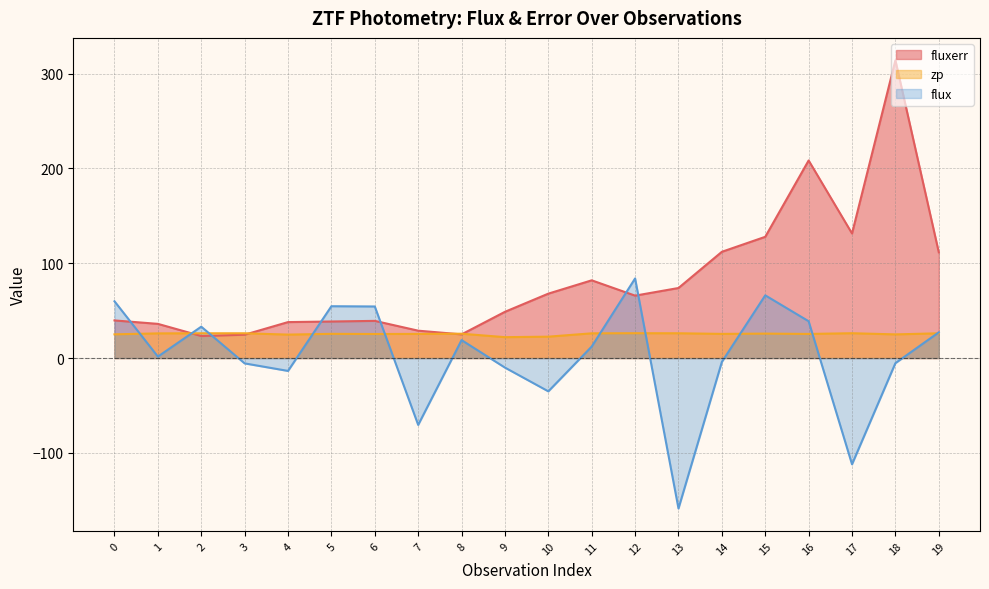

Is it true that flux (line) equals 54.7 at 5?

True